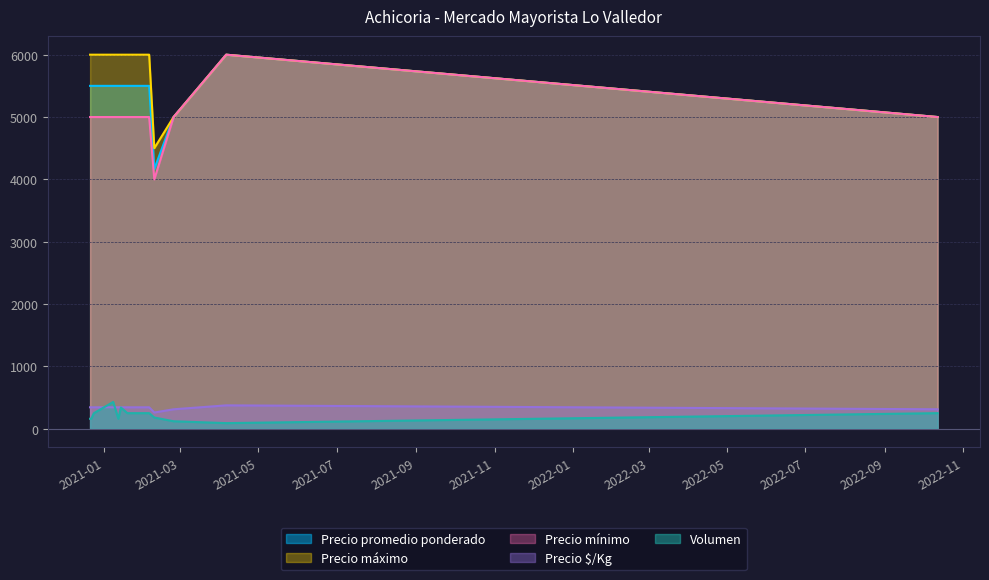

Is the value of Precio $/Kg at 2021-01-08 greater than the value of Precio mínimo at 2021-02-04?

No